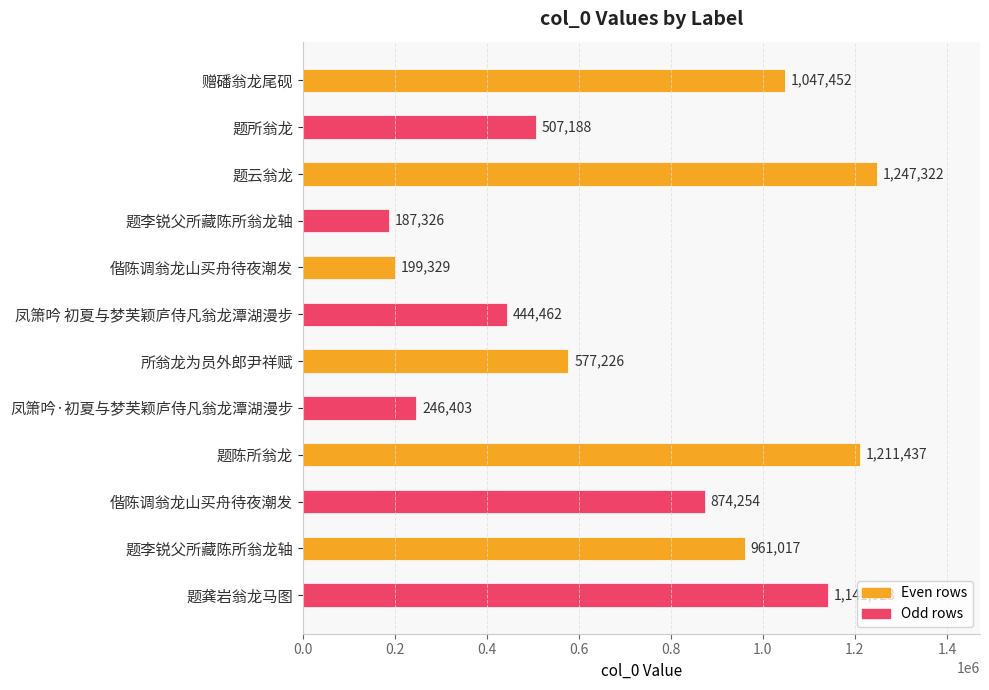

How many bars are there in total?

12